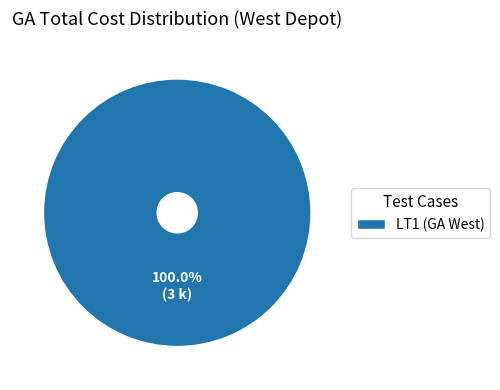

Is there a majority slice in this chart?

Yes